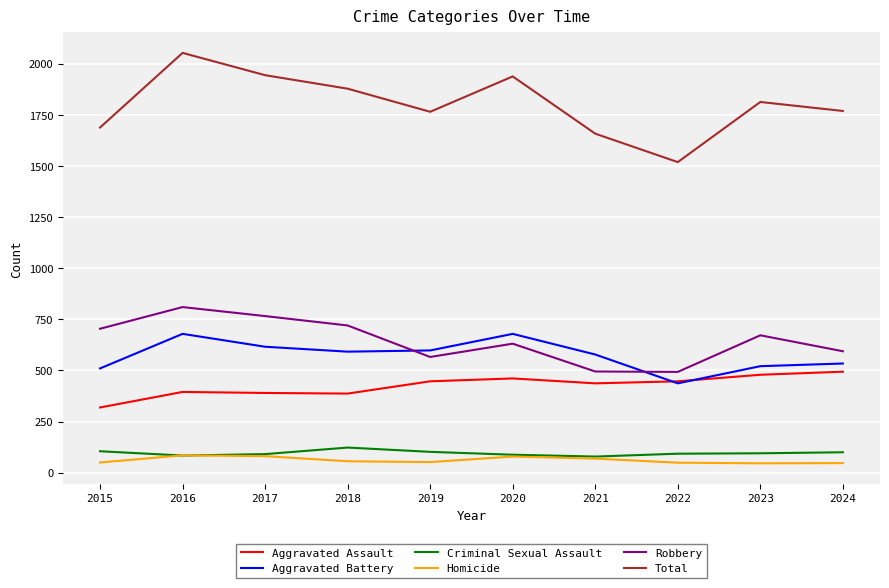

True or false: Total and Aggravated Battery cross at least once.

False